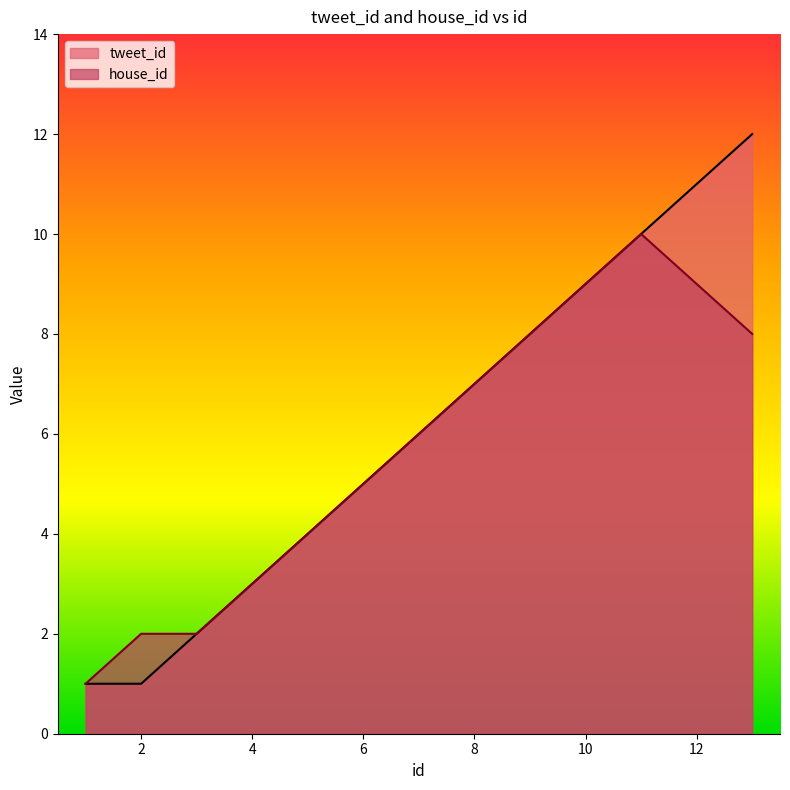

True or false: house_id has a value of 2 at 6.

False